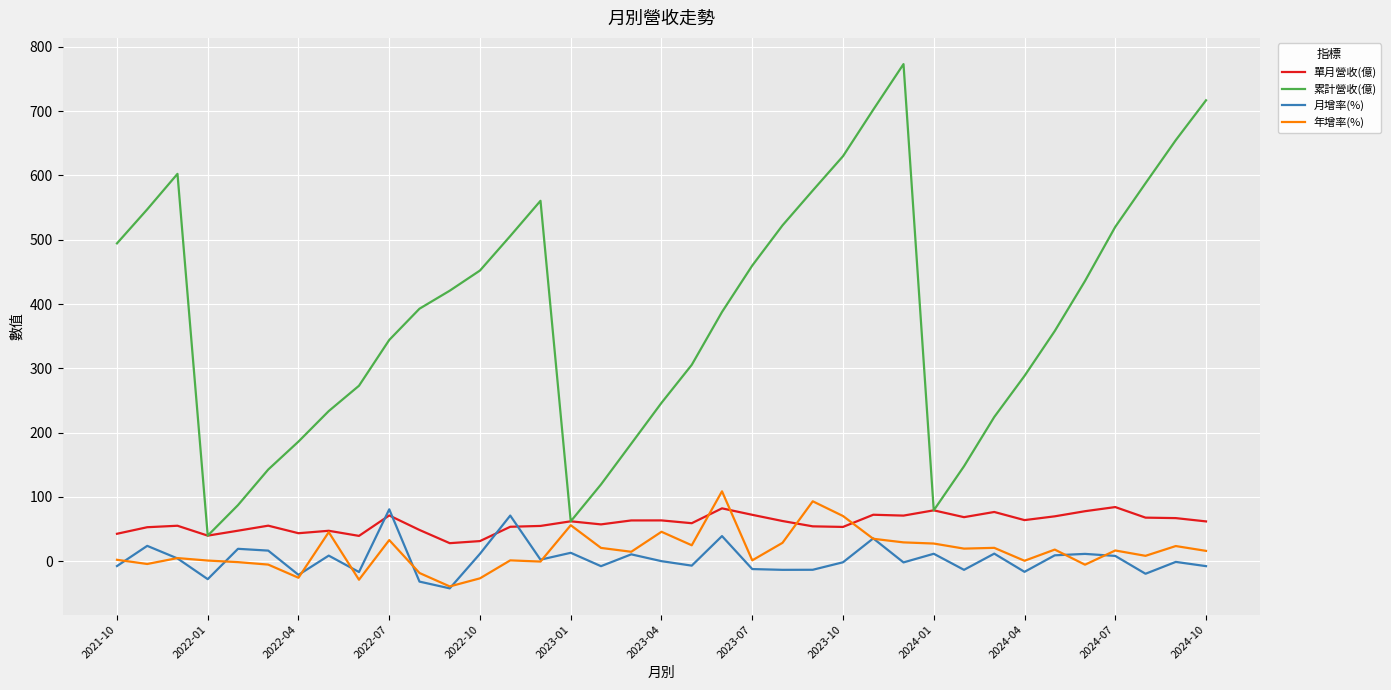

Which series has the largest range (max minus min)?

累計營收(億)